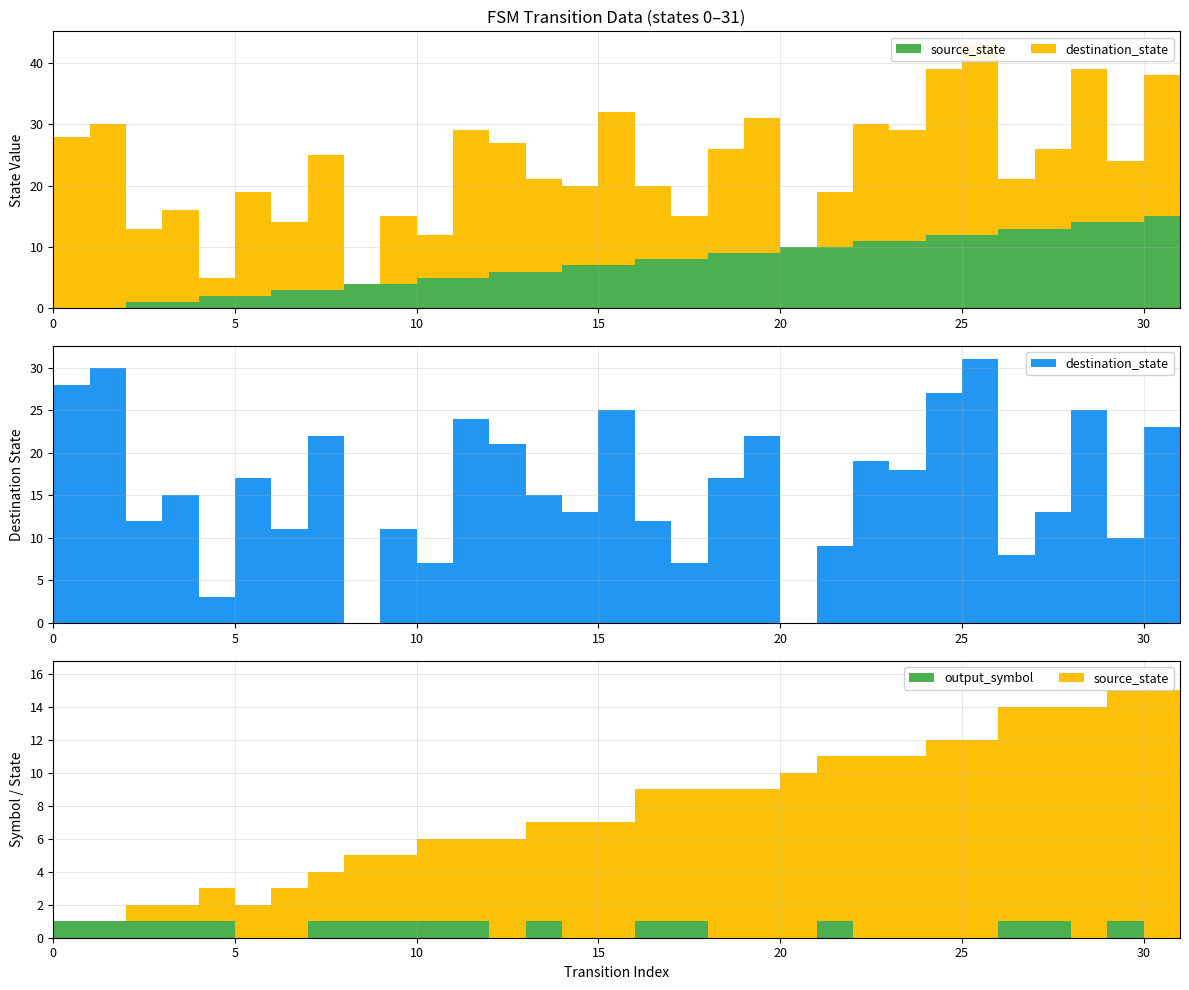

Reading left to right, extract all data points from this chart.

source_state: 0=0	1=0	2=1	3=1	4=2	5=2	6=3	7=3	8=4	9=4	10=5	11=5	12=6	13=6	14=7	15=7	16=8	17=8	18=9	19=9	20=10	21=10	22=11	23=11	24=12	25=12	26=13	27=13	28=14	29=14	30=15	31=15
destination_state: 0=28	1=30	2=12	3=15	4=3	5=17	6=11	7=22	8=0	9=11	10=7	11=24	12=21	13=15	14=13	15=25	16=12	17=7	18=17	19=22	20=0	21=9	22=19	23=18	24=27	25=31	26=8	27=13	28=25	29=10	30=23	31=0
output_symbol: 0=1	1=1	2=1	3=1	4=1	5=0	6=0	7=1	8=1	9=1	10=1	11=1	12=0	13=1	14=0	15=0	16=1	17=1	18=0	19=0	20=0	21=1	22=0	23=0	24=0	25=0	26=1	27=1	28=0	29=1	30=0	31=1